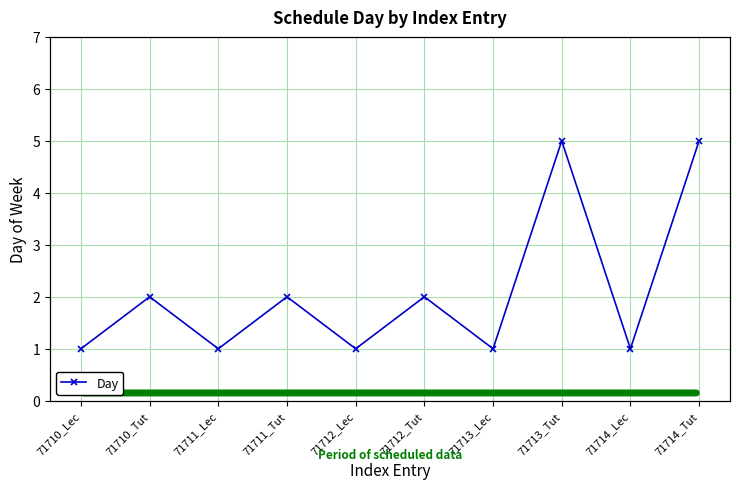

The chart shows a value of 2 at 71712_Tut. True or false?

True